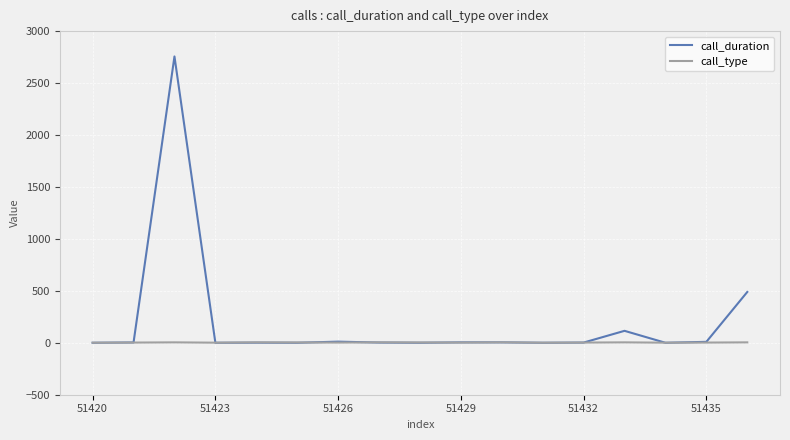

Which series has the largest total across all categories?

call_duration